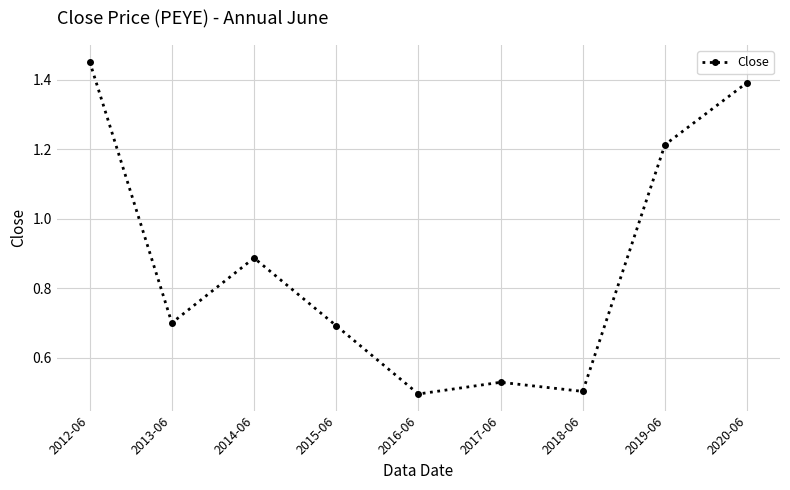

Where is the first local maximum?

2014-06